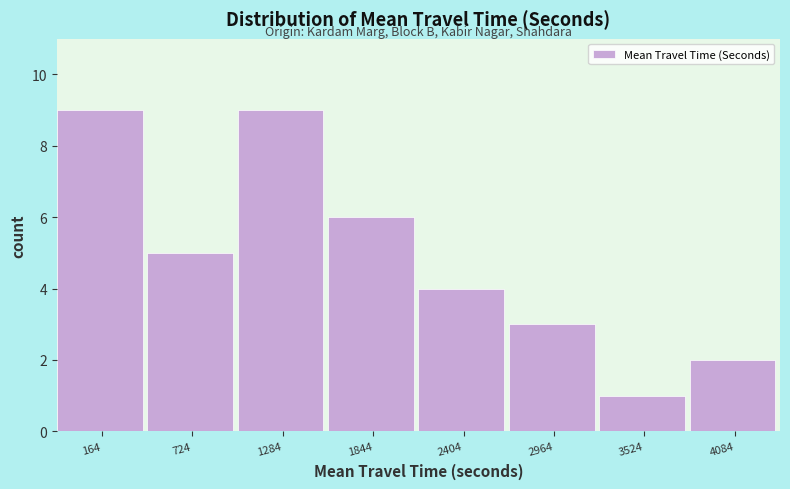

Reading left to right, what are all the values shown in this chart?

164=9	724=5	1284=9	1844=6	2404=4	2964=3	3524=1	4084=2